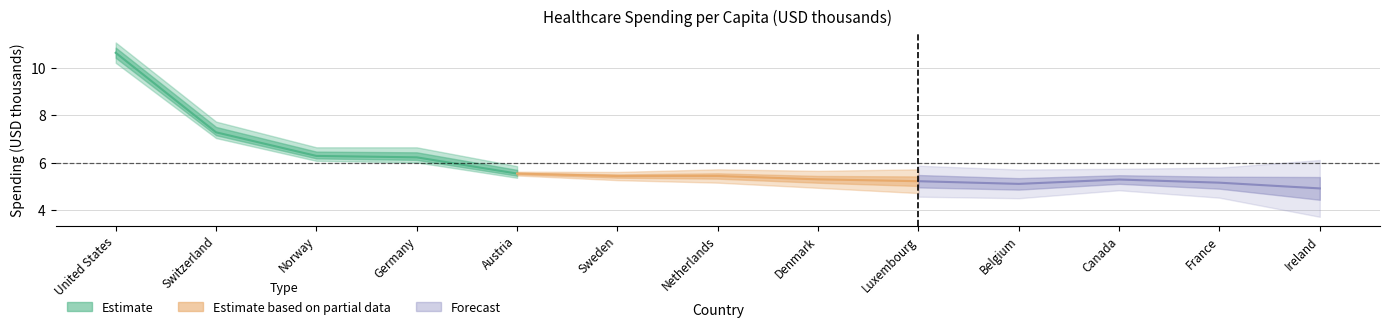

Reading right to left, transcribe all the data shown in this chart.

col_1: 4.7	5.1	5.2	5.0	5.0	5.1	5.3	5.3	5.4	6.0	6.1	7.0	10.2
col_2: 4.9	5.2	5.3	5.1	5.2	5.3	5.4	5.4	5.5	6.2	6.3	7.3	10.6
col_3: 5.3	5.4	5.4	5.4	5.6	5.6	5.8	5.8	5.9	6.6	6.6	7.7	11.1